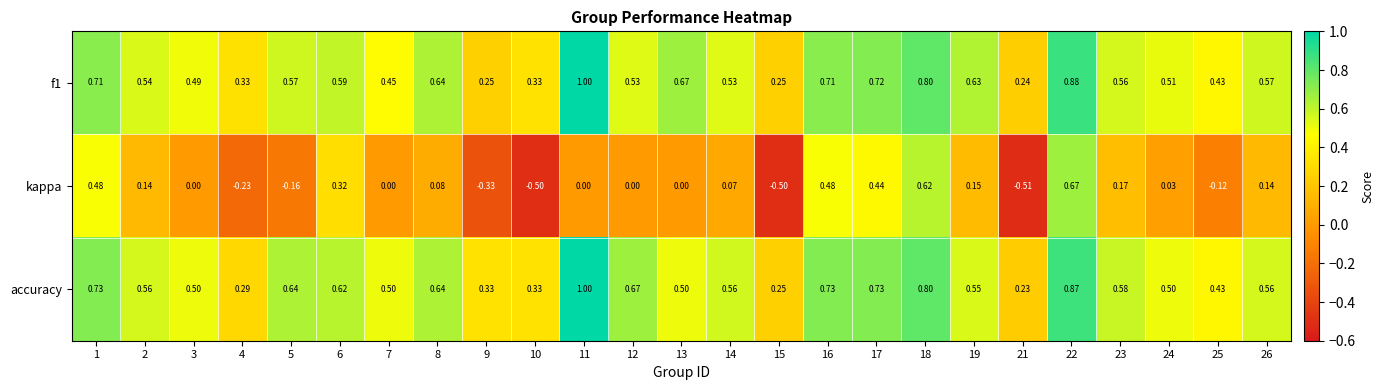

Which series has the largest total across all categories?

accuracy